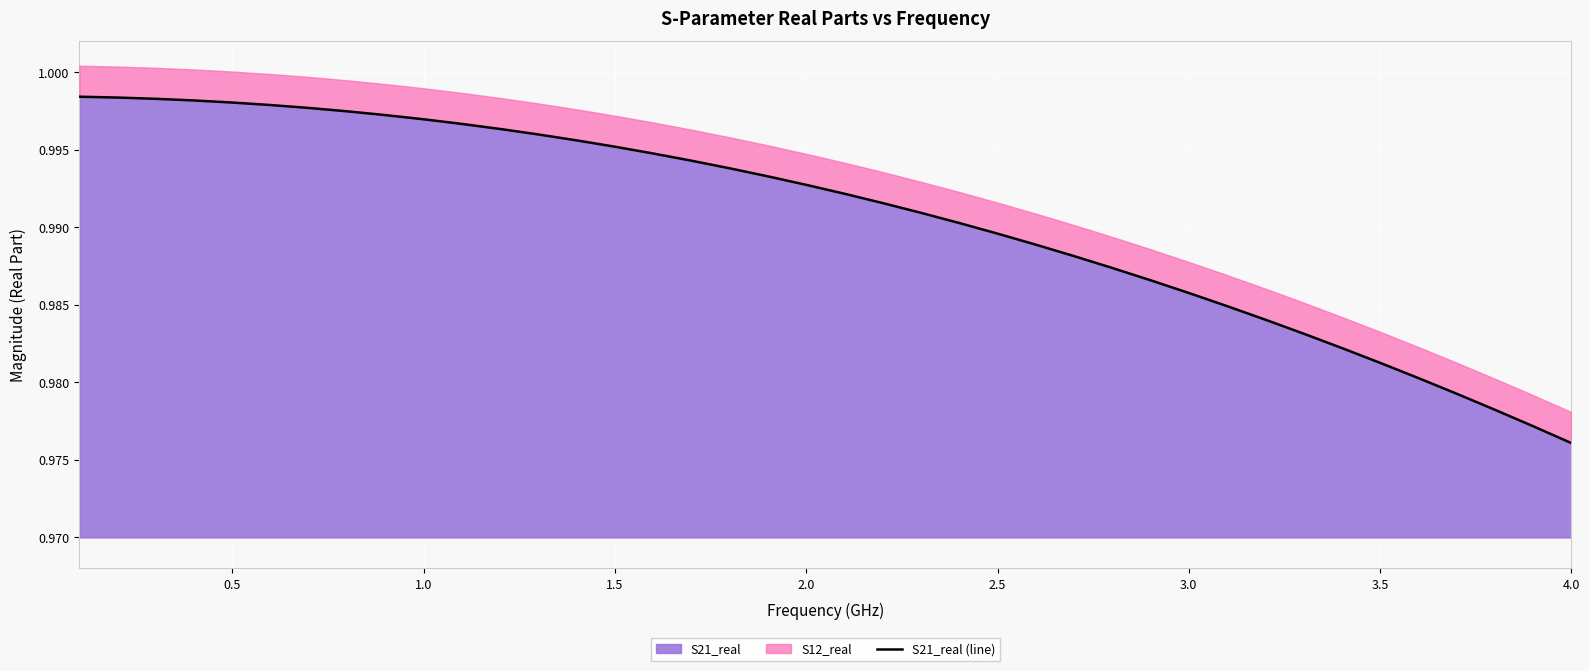

At which label is S21_real closest to 0?

4.0